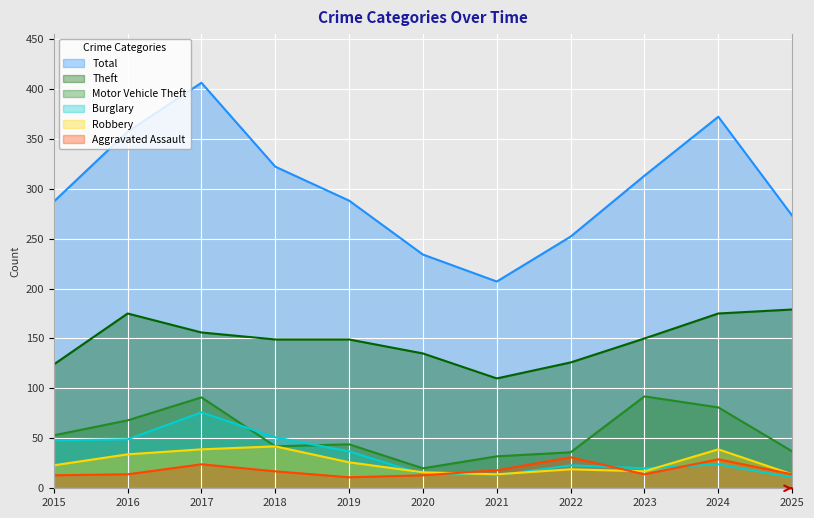

Reading left to right, what are all the values shown in this chart?

Aggravated Assault: 2015=13	2016=14	2017=24	2018=17	2019=11	2020=13	2021=18	2022=31	2023=14	2024=29	2025=14
Burglary: 2015=48	2016=49	2017=76	2018=51	2019=37	2020=14	2021=13	2022=23	2023=20	2024=24	2025=11
Motor Vehicle Theft: 2015=53	2016=68	2017=91	2018=42	2019=44	2020=20	2021=32	2022=36	2023=92	2024=81	2025=37
Robbery: 2015=23	2016=34	2017=39	2018=42	2019=26	2020=16	2021=14	2022=19	2023=17	2024=39	2025=14
Theft: 2015=124	2016=175	2017=156	2018=149	2019=149	2020=135	2021=110	2022=126	2023=150	2024=175	2025=179
Total: 2015=287	2016=357	2017=406	2018=322	2019=288	2020=234	2021=207	2022=252	2023=313	2024=372	2025=273